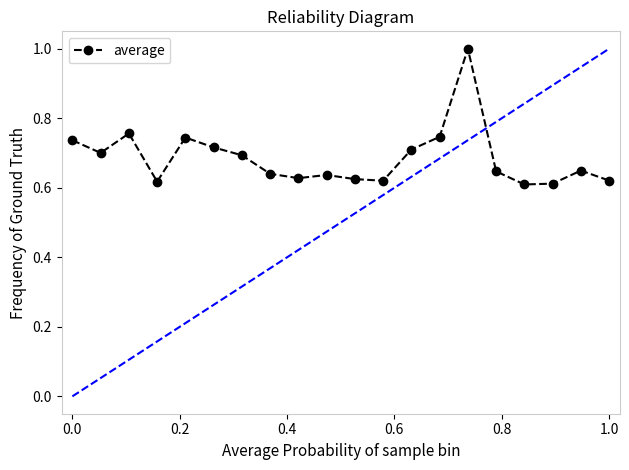

True or false: there are more than 1 points higher than both neighbors.

True